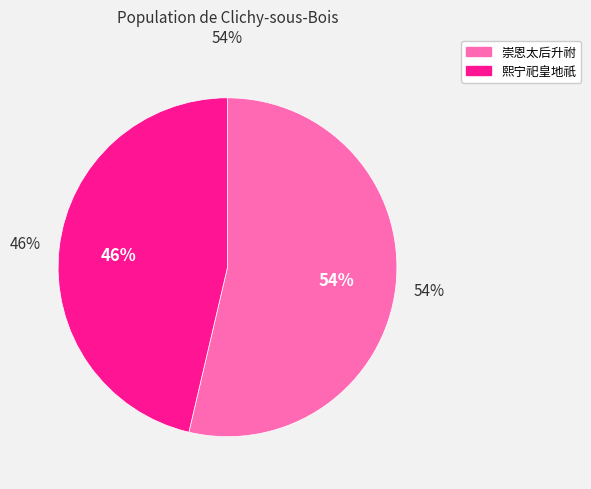

What percentage is the 熙宁祀皇地祇十二首 其十 亚、终献用《仪安》。 slice, to the nearest percent?

46%